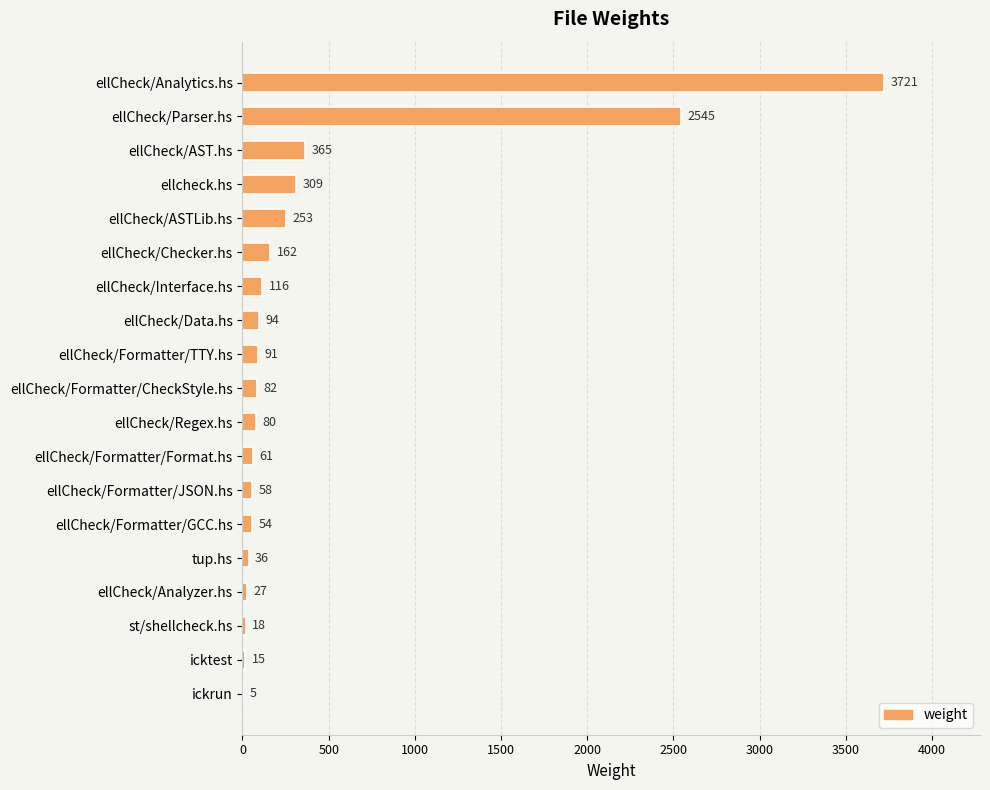

Approximately how many times larger is the value at ellCheck/Formatter/TTY.hs compared to ellCheck/Regex.hs?

1.1